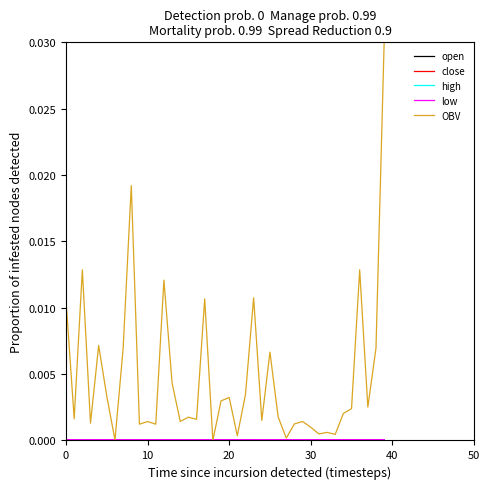

Which series has the largest total across all categories?

OBV